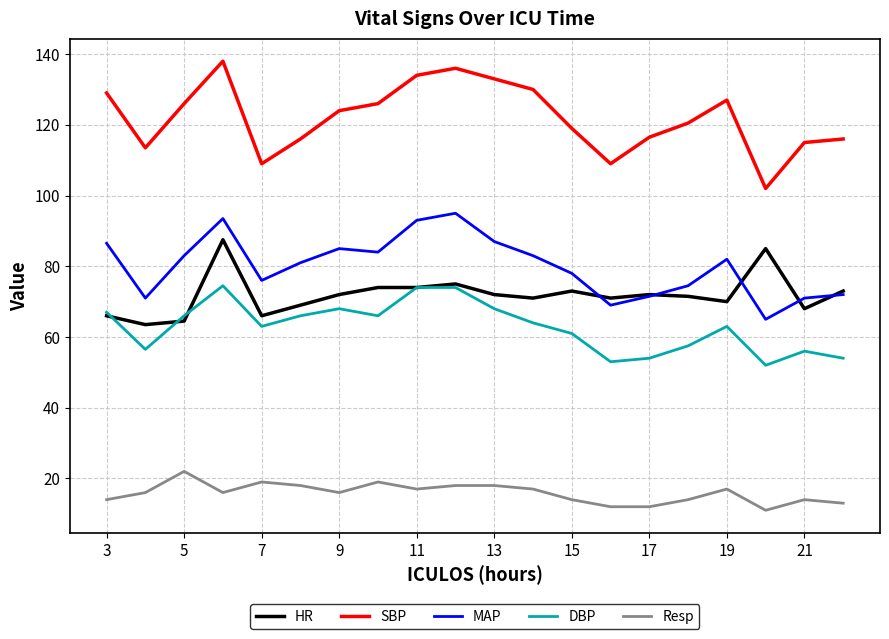

True or false: DBP and SBP intersect in this chart.

False